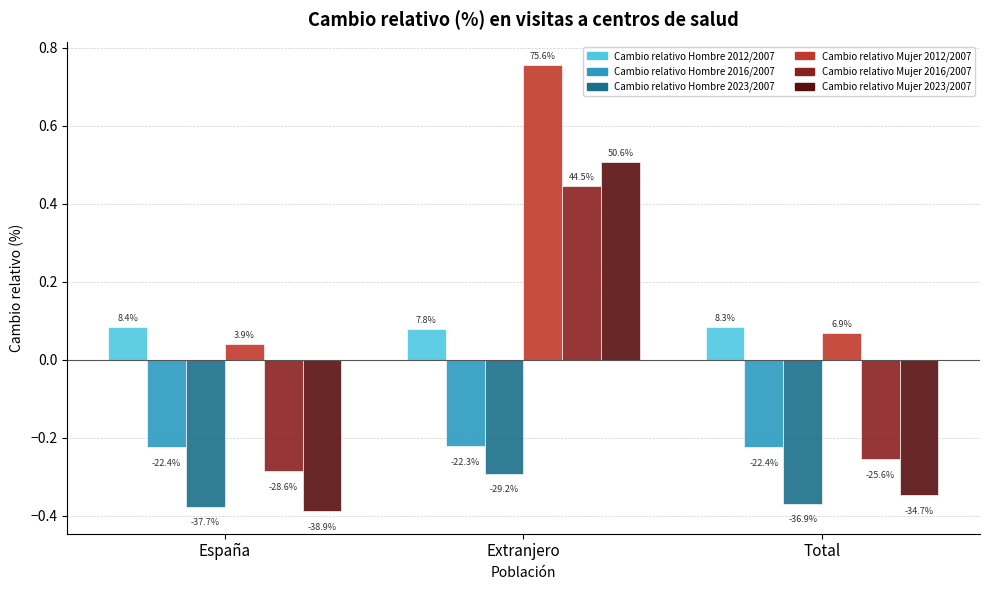

What are all the series names shown in the legend?

Cambio relativo Hombre 2012/2007, Cambio relativo Hombre 2016/2007, Cambio relativo Hombre 2023/2007, Cambio relativo Mujer 2012/2007, Cambio relativo Mujer 2016/2007, Cambio relativo Mujer 2023/2007